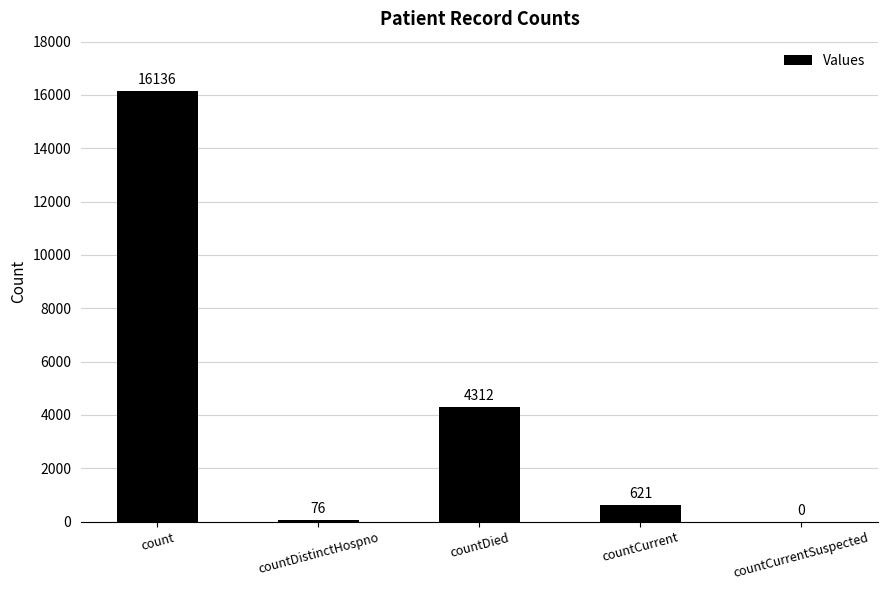

Which label corresponds to the largest value in the chart?

count